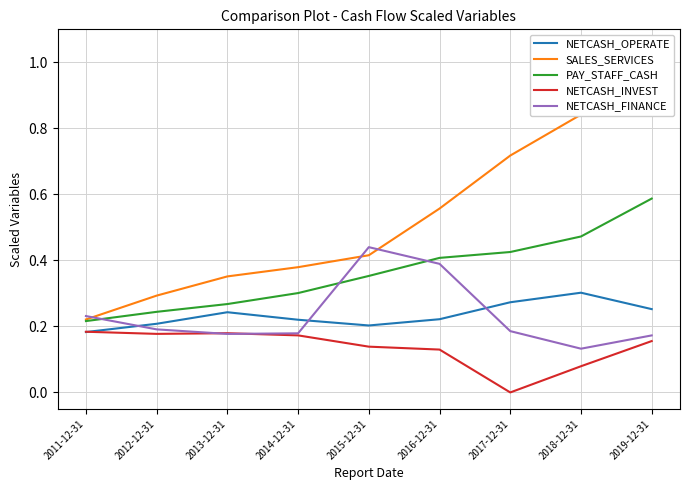

Count the number of categories in the chart.

9